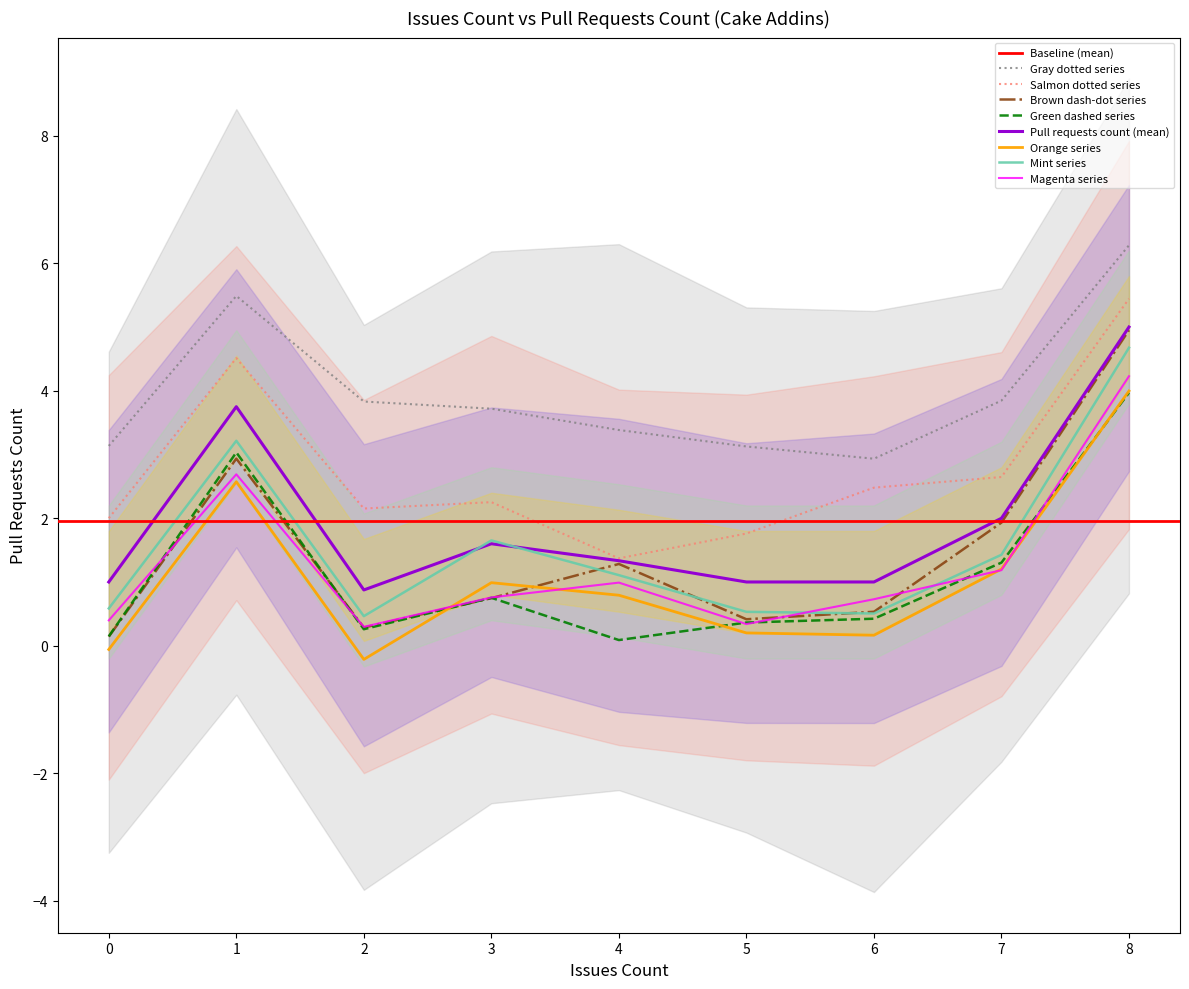

Which label corresponds to the smallest value in the chart?

2